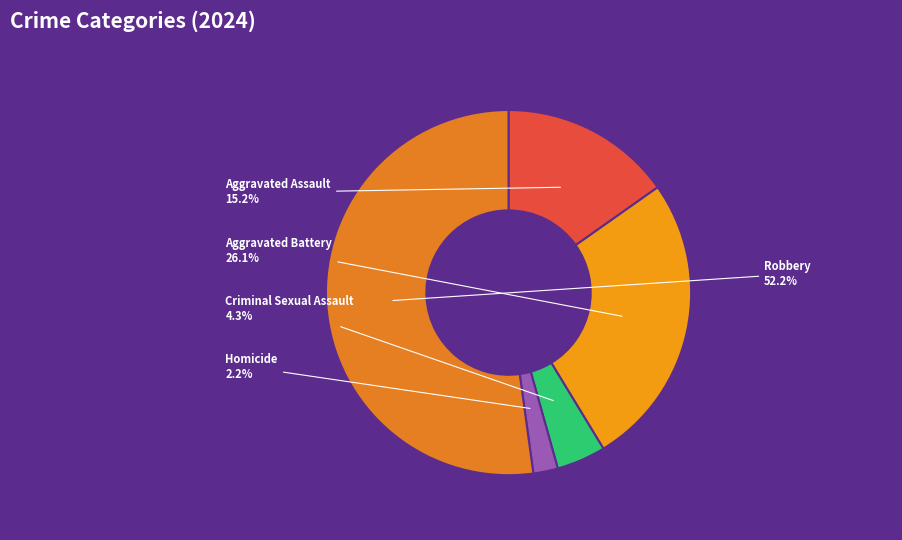

Count the number of slices in the pie.

5